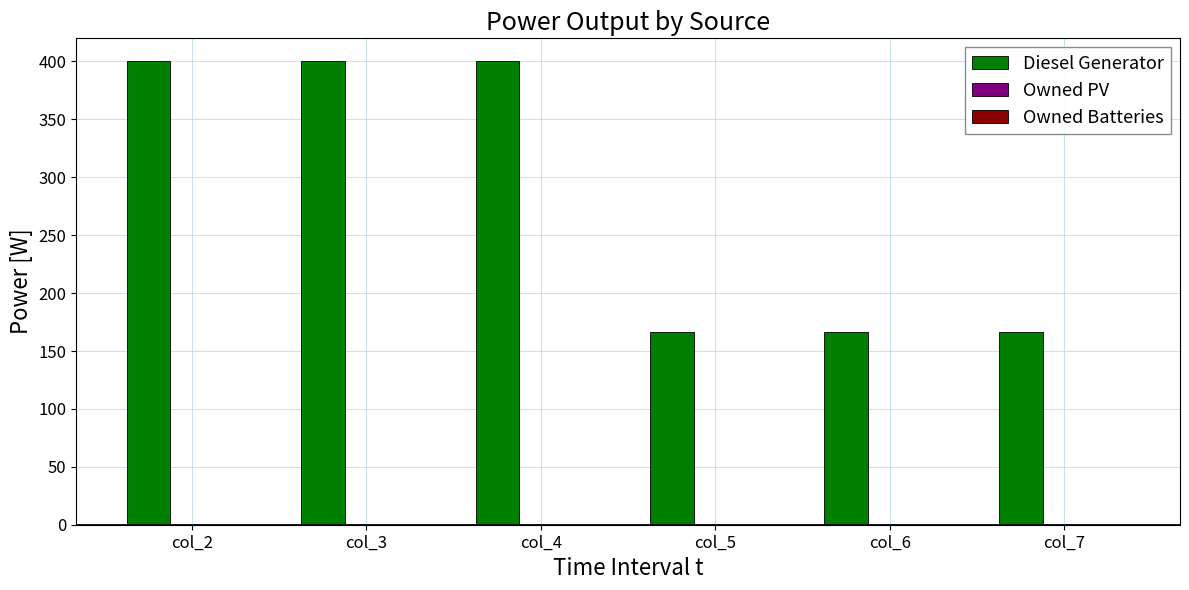

What is the ratio of the value at col_3 to the value at col_4?

1.0